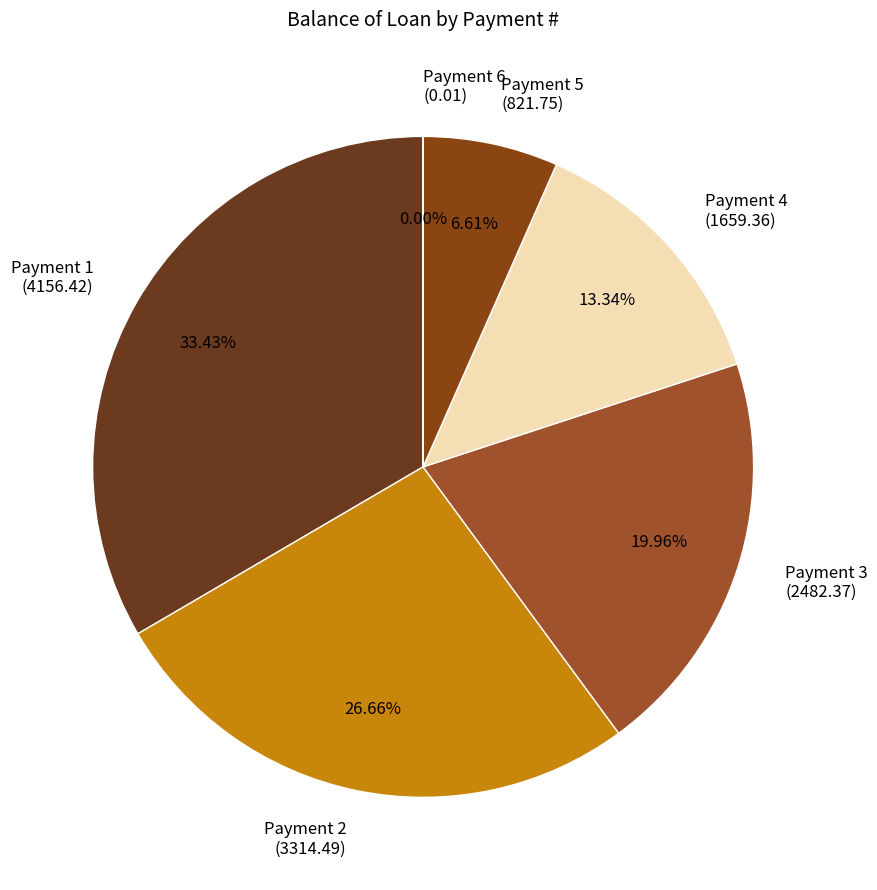

To the nearest percent, what is the average slice percentage?

17%